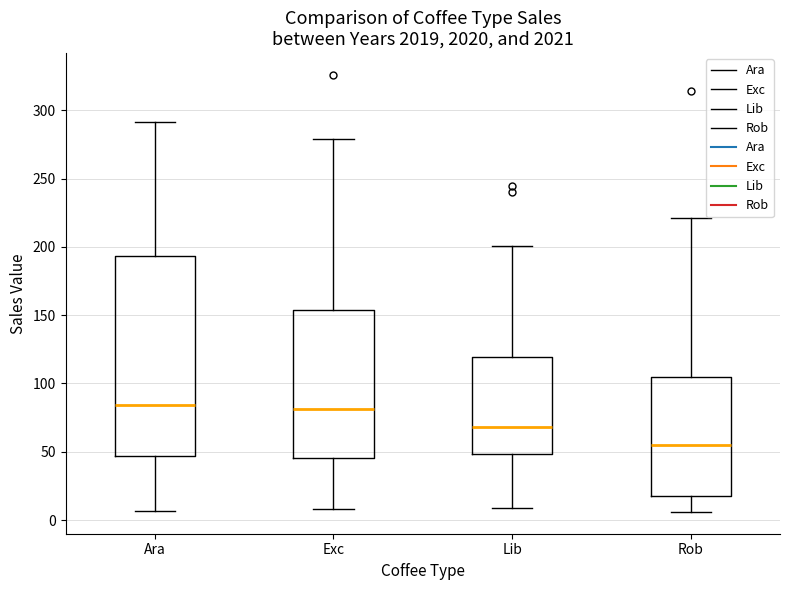

Reading left to right, transcribe this box plot: for each box, give where its median line is, the range the box spans, and where its two whiskers end, as read against the y-axis. The values are not printed on the chart, so give them approximately, as read against the axis.

Ara: median 85, box 45 to 195, whiskers 5 to 290
Exc: median 80, box 45 to 155, whiskers 10 to 280
Lib: median 70, box 50 to 120, whiskers 10 to 200
Rob: median 55, box 20 to 105, whiskers 5 to 220